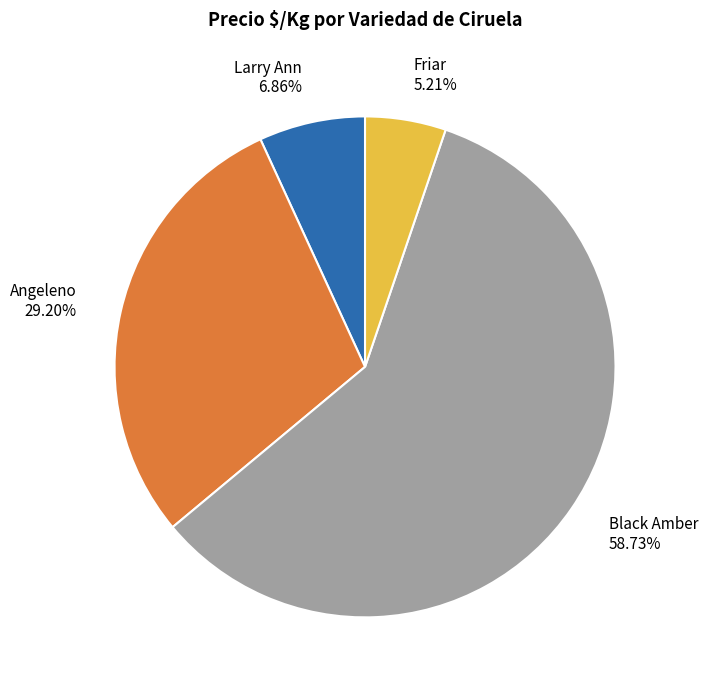

To the nearest percent, what percentage of the pie is Larry Ann?

7%